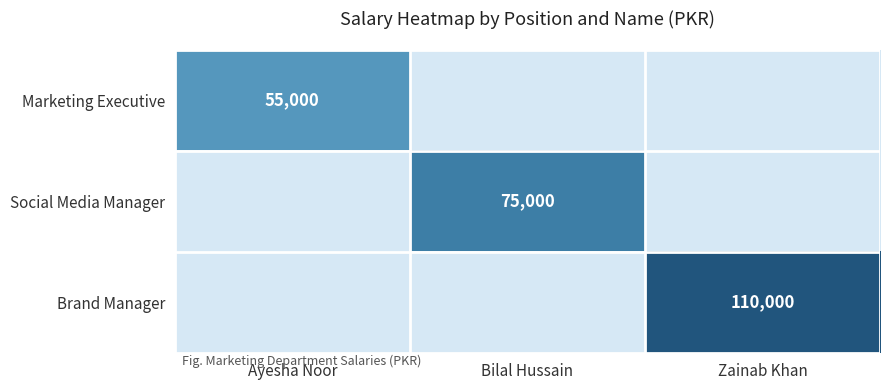

Rank the series by their maximum value, from lowest to highest.

Marketing Executive, Social Media Manager, Brand Manager